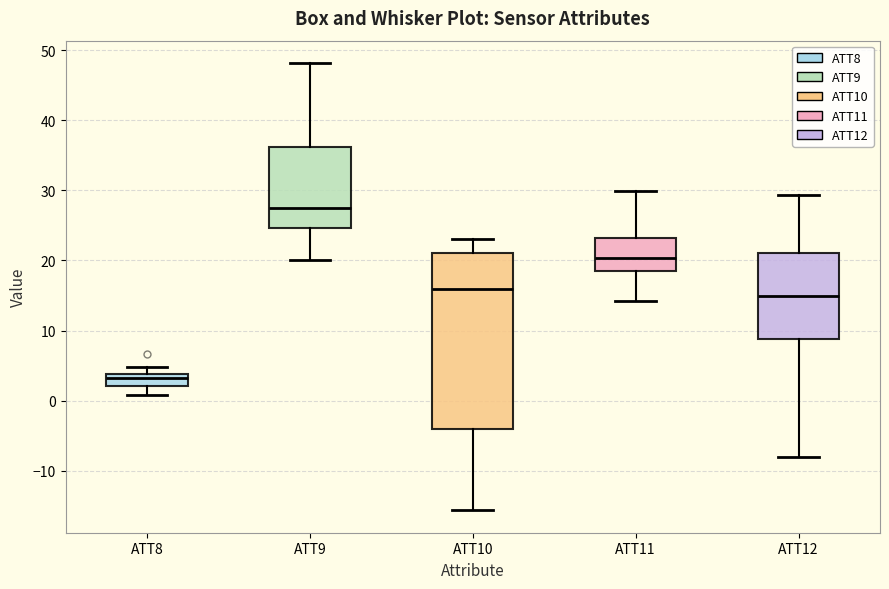

Reading left to right, transcribe this box plot: for each box, give where its median line is, the range the box spans, and where its two whiskers end, as read against the y-axis. The values are not printed on the chart, so give them approximately, as read against the axis.

ATT8: median 3, box 2 to 4, whiskers 1 to 5
ATT9: median 27, box 25 to 36, whiskers 20 to 48
ATT10: median 16, box -4 to 21, whiskers -16 to 23
ATT11: median 20, box 18 to 23, whiskers 14 to 30
ATT12: median 15, box 9 to 21, whiskers -8 to 29